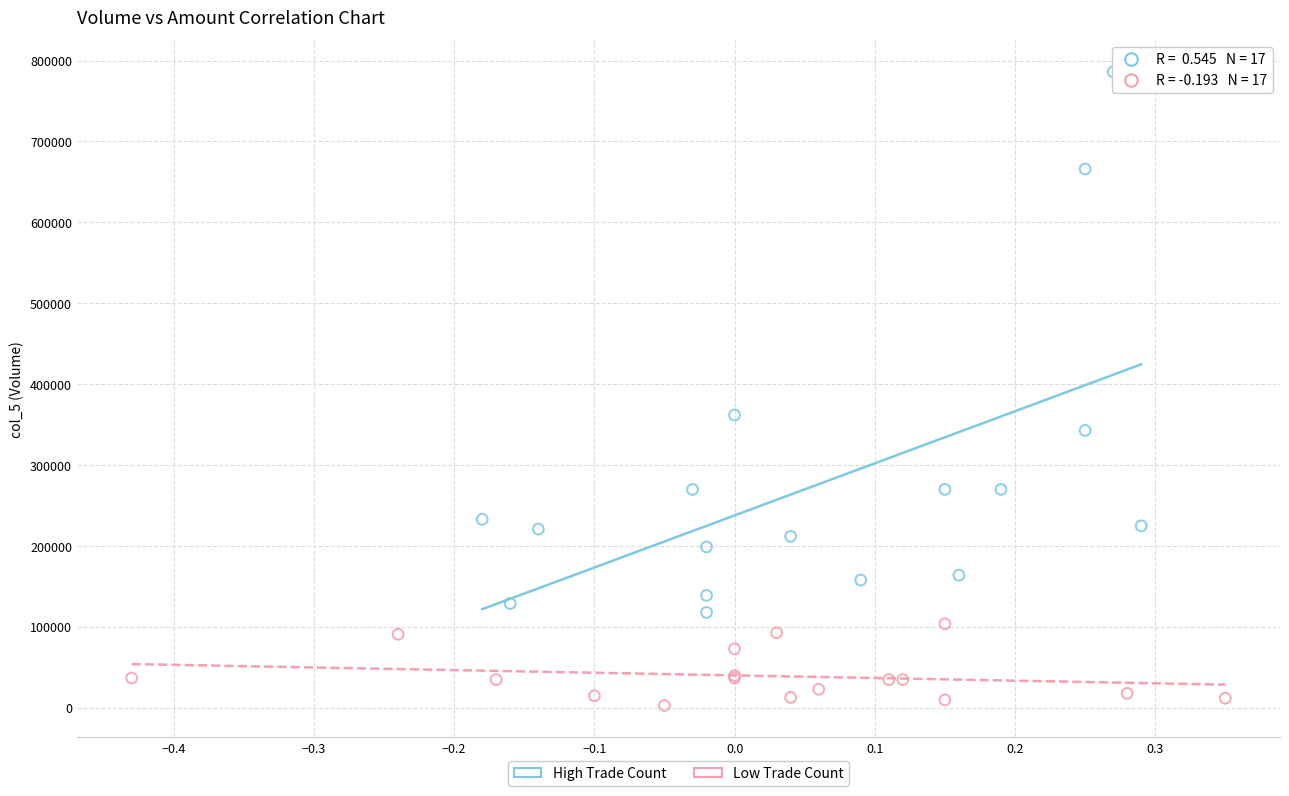

Which series has the largest Y range (max minus min)?

High Trade Count